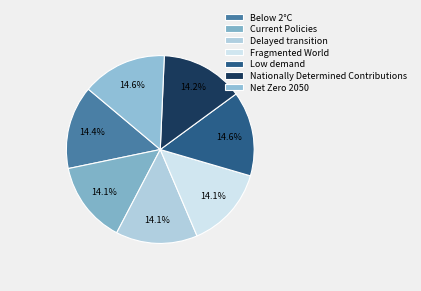

Is it true that Nationally Determined Contributions is 1% of the pie?

False